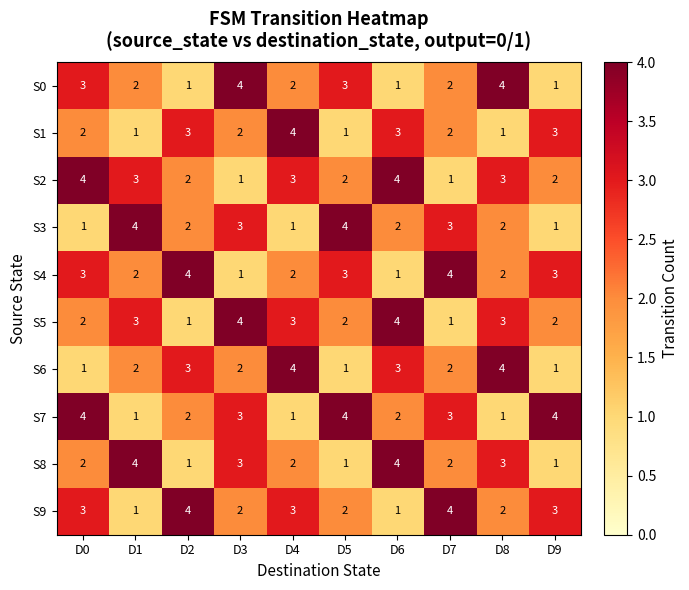

What is the total value across all series at D9?

21